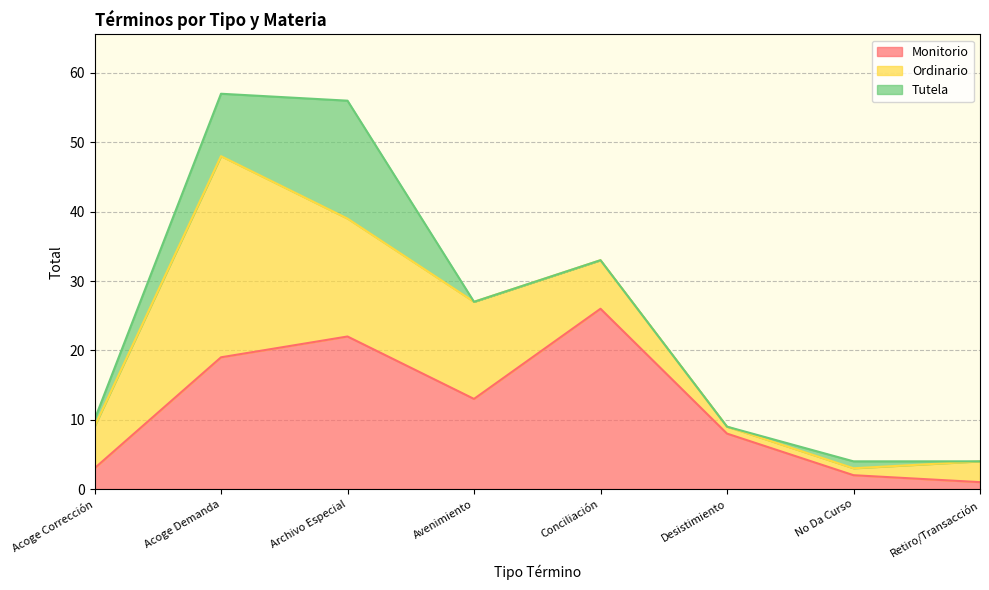

What is the greatest value displayed?

29